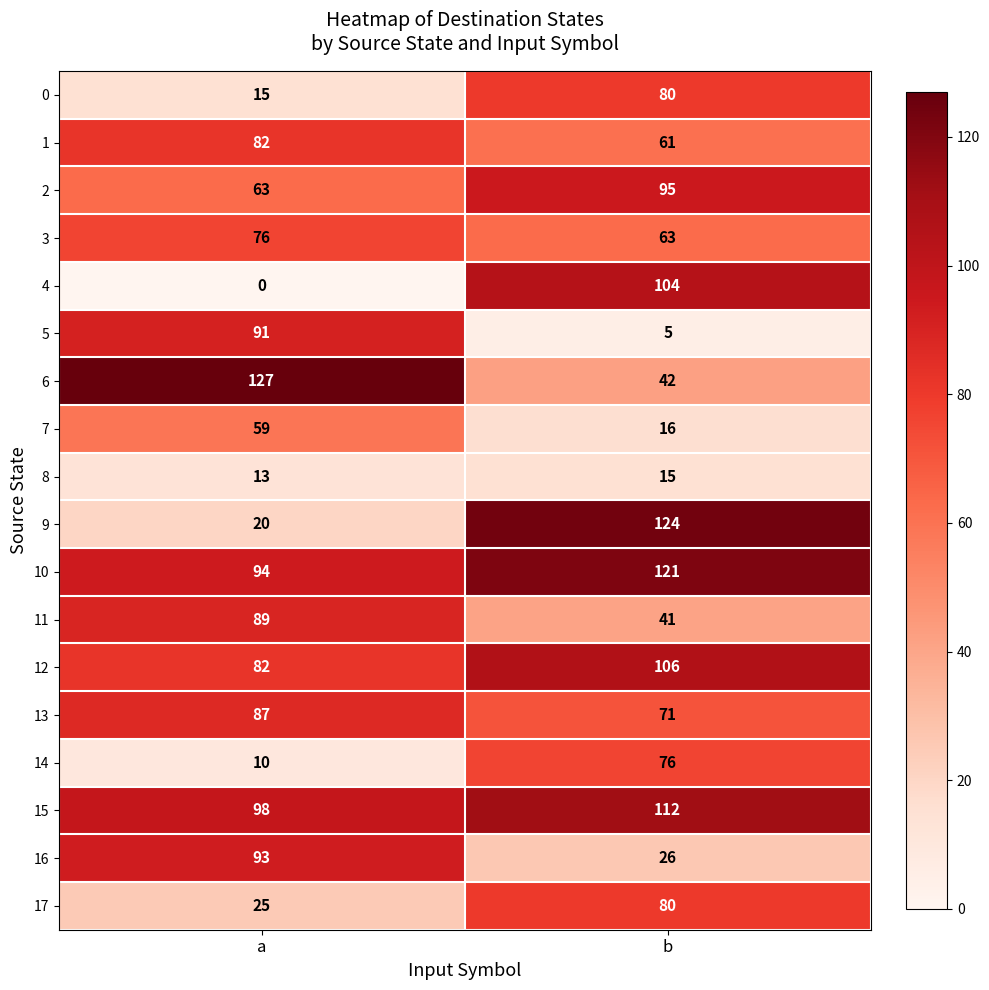

What is the approximate value of 2 at a, to the nearest 5?

65